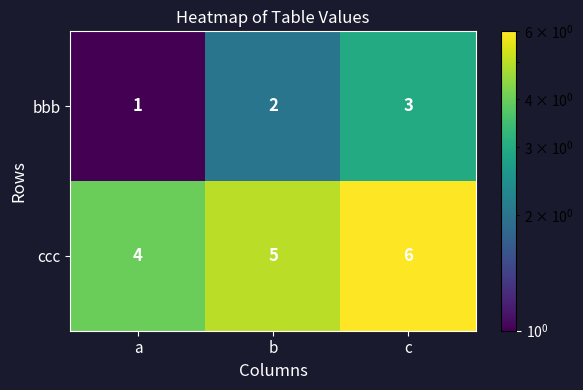

What is the spread (max minus min) of values at b?

3